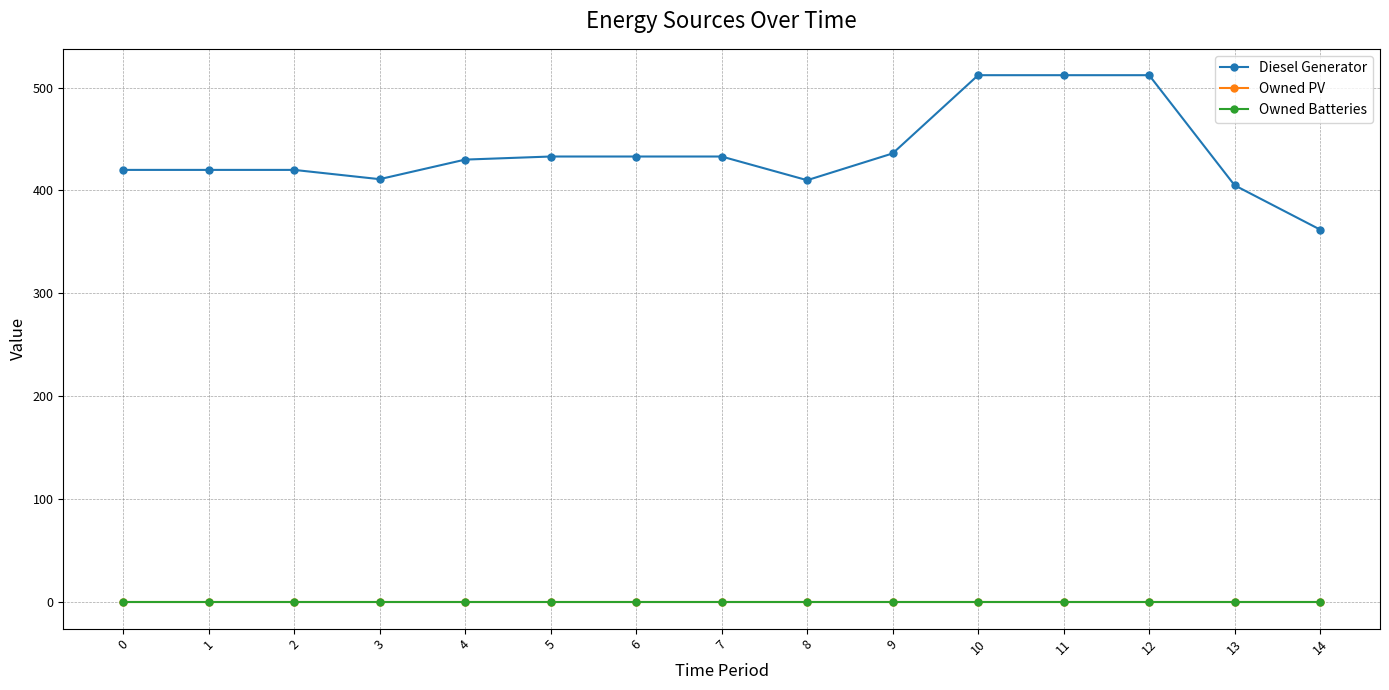

Reading left to right, what are all the values shown in this chart?

Diesel Generator: 0=420	1=420	2=420	3=411	4=430	5=433	6=433	7=433	8=410	9=436	10=512	11=512	12=512	13=405	14=362
Owned PV: 0=0	1=0	2=0	3=0	4=0	5=0	6=0	7=0	8=0	9=0	10=0	11=0	12=0	13=0	14=0
Owned Batteries: 0=0	1=0	2=0	3=0	4=0	5=0	6=0	7=0	8=0	9=0	10=0	11=0	12=0	13=0	14=0